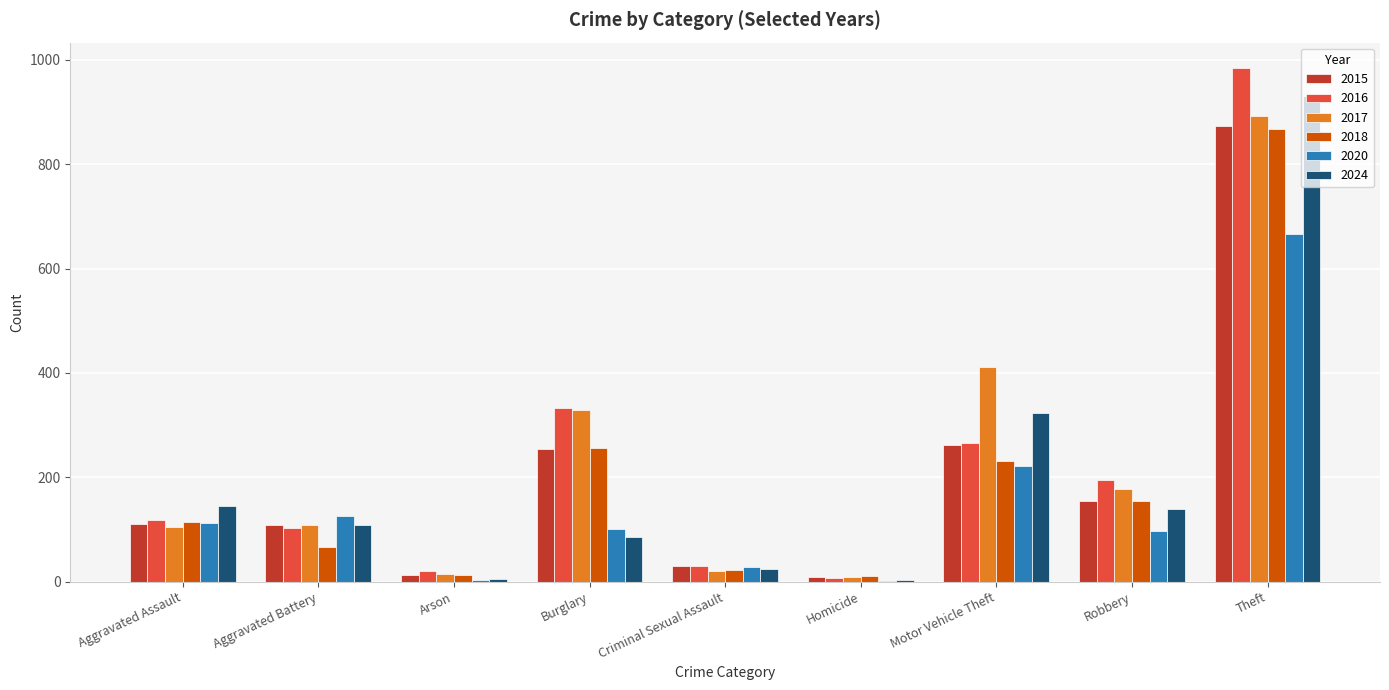

Which category has the highest value across all series?

Theft